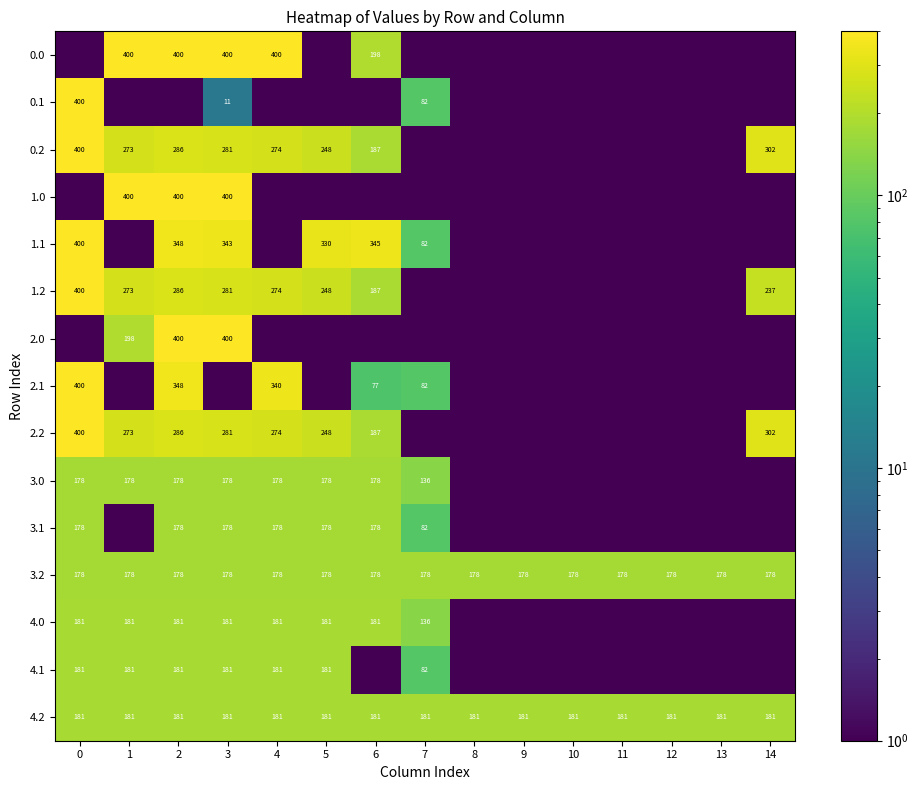

True or false: 2.2 has a value of 49.1 at 6.

False